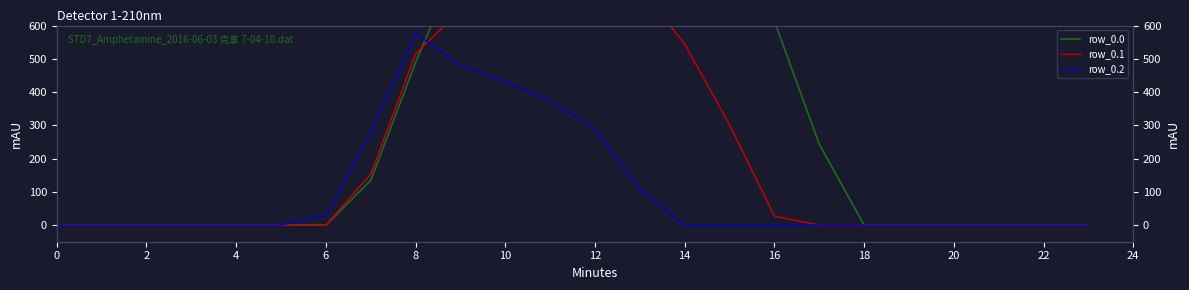

How many intersections are there between row_0.2 and row_0.0?

1